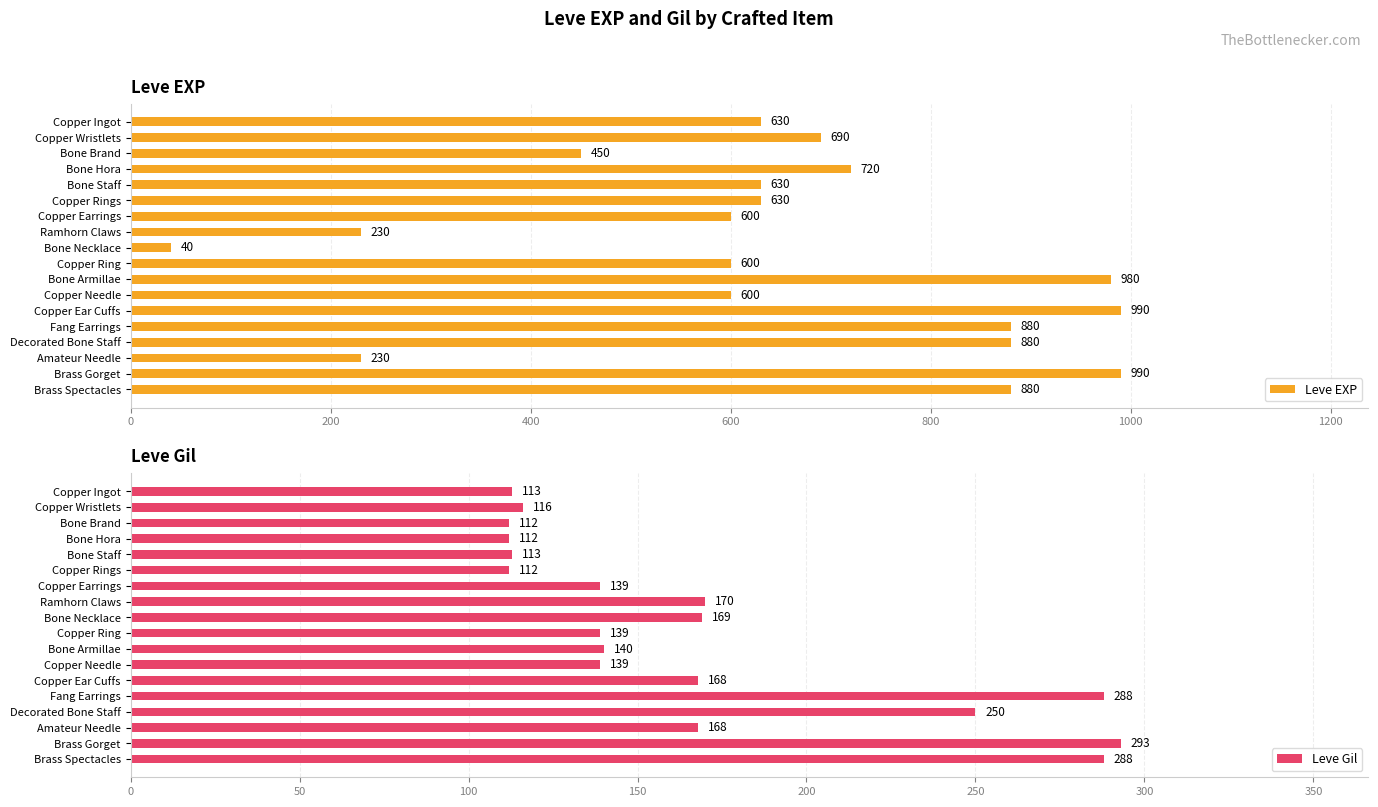

At which label is Leve EXP closest to 515?

Bone Brand